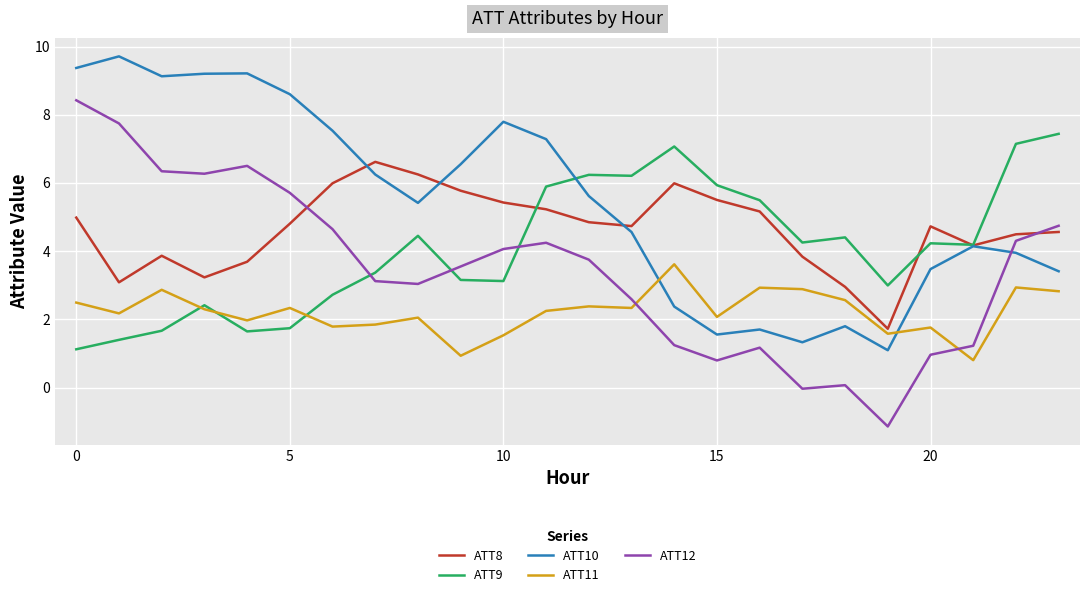

Which series has the largest total across all categories?

ATT10